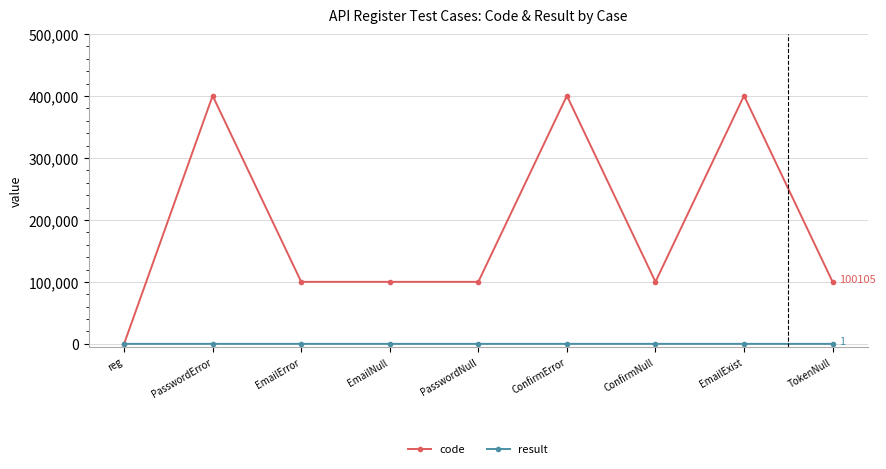

How many values in the code series are below 100102?

1